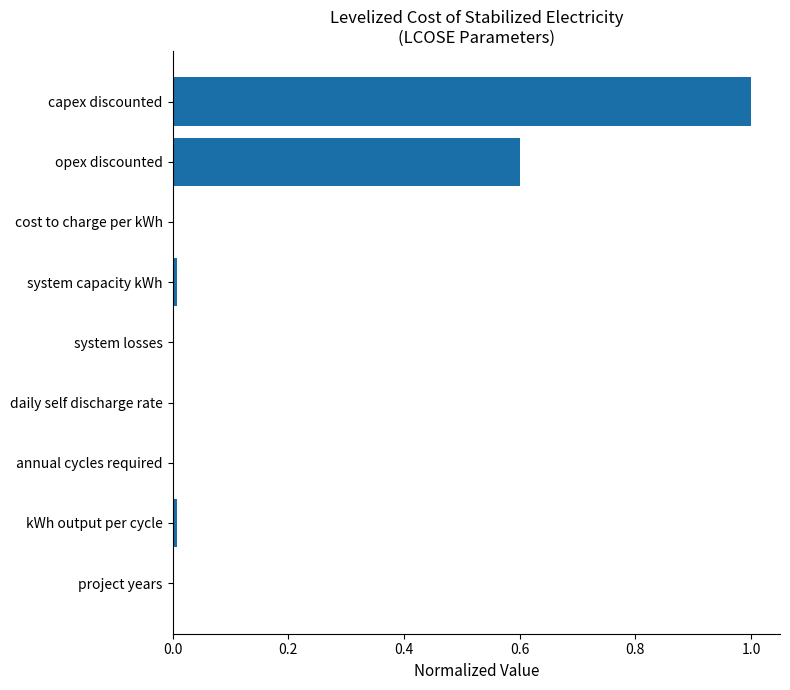

Which label corresponds to the largest value in the chart?

capex discounted